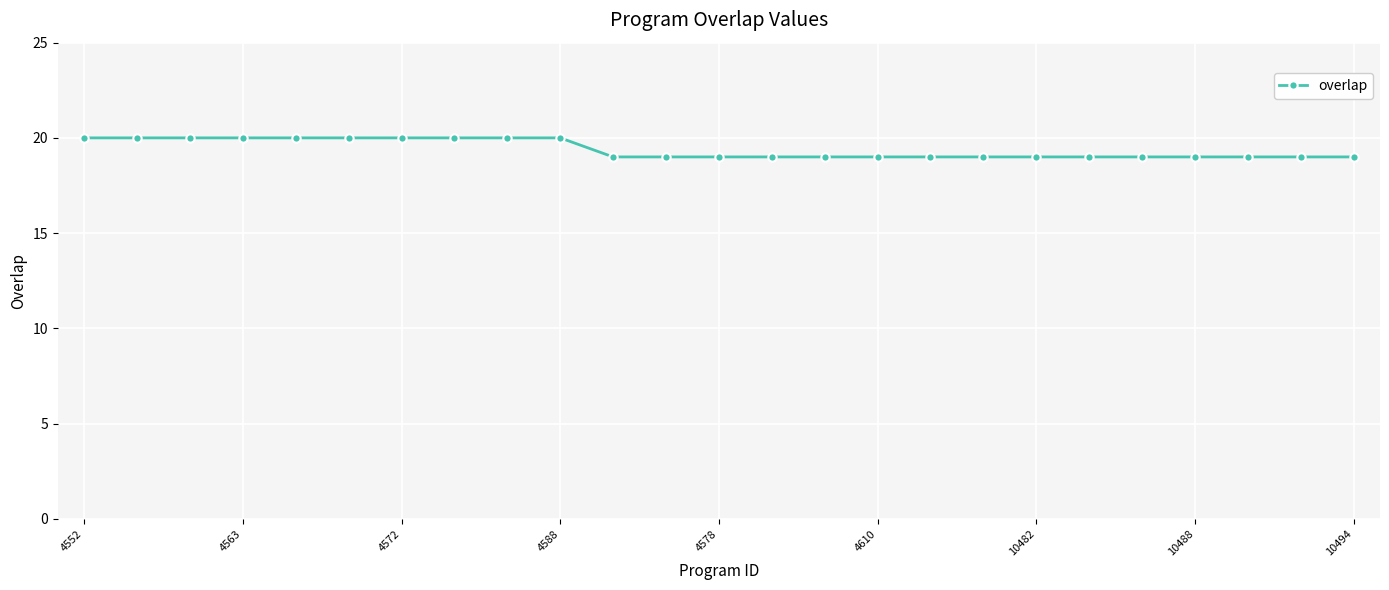

What is the value of the 17th point from the left?

19